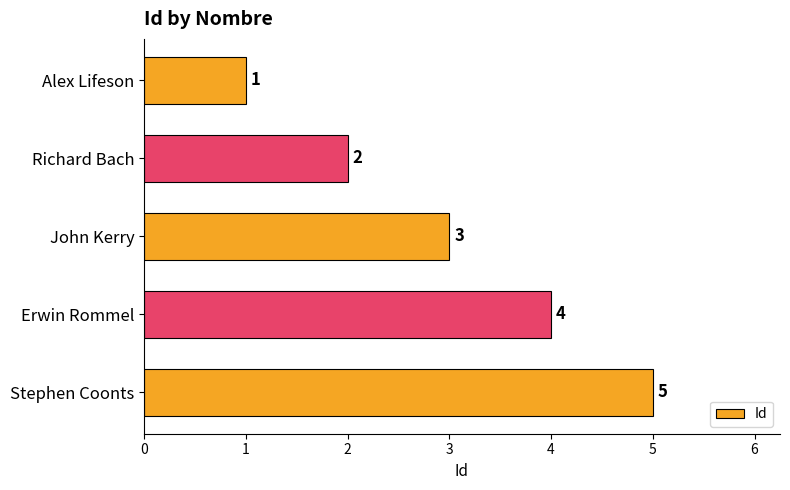

The value at John Kerry is 5. True or false?

False